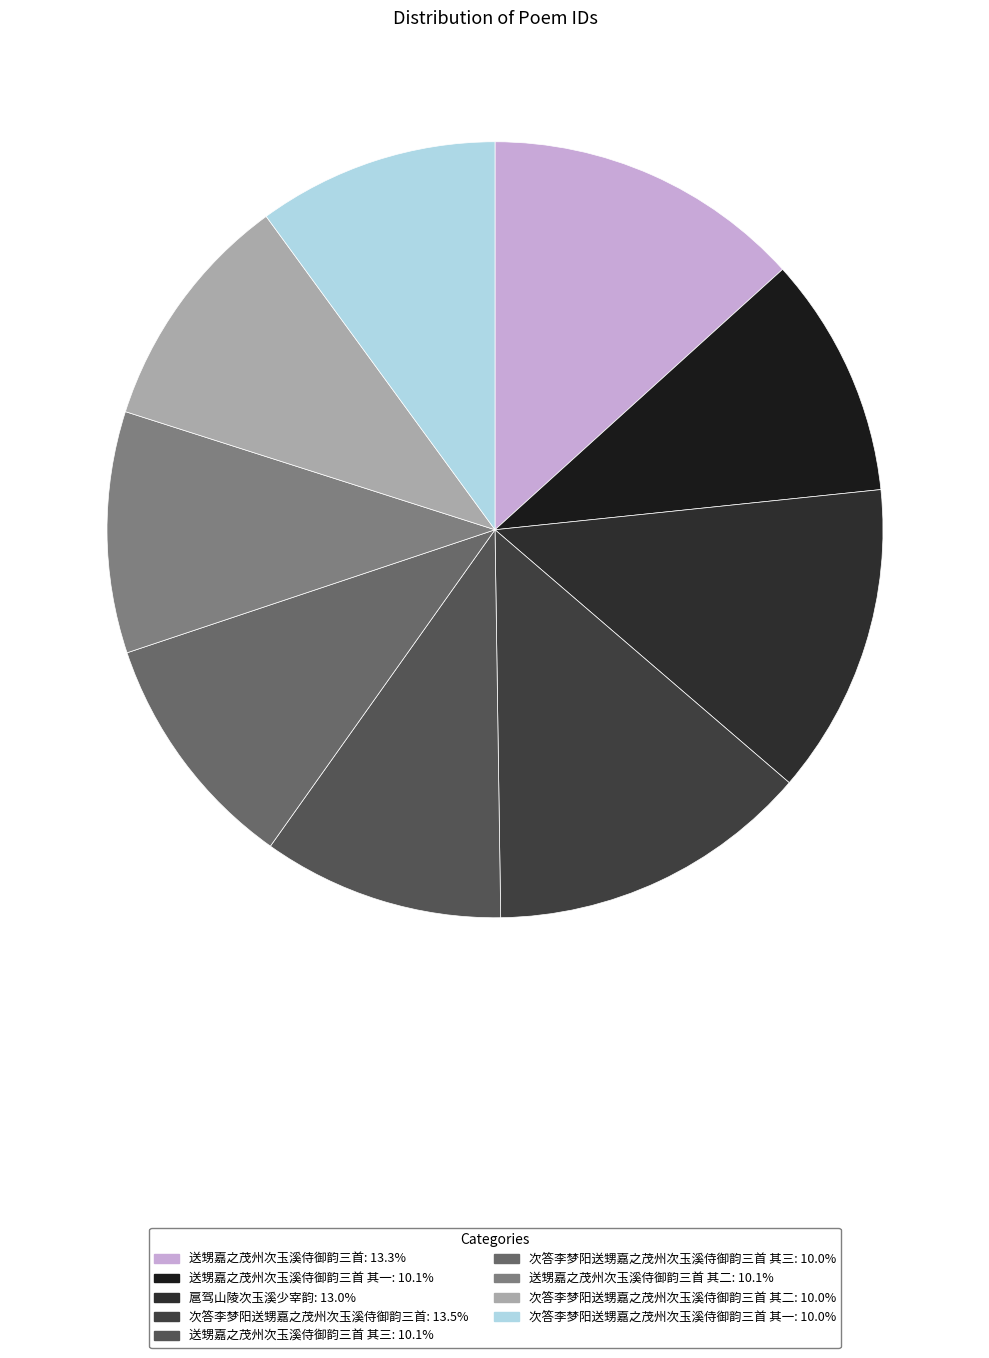

How many slices are in this pie chart?

9